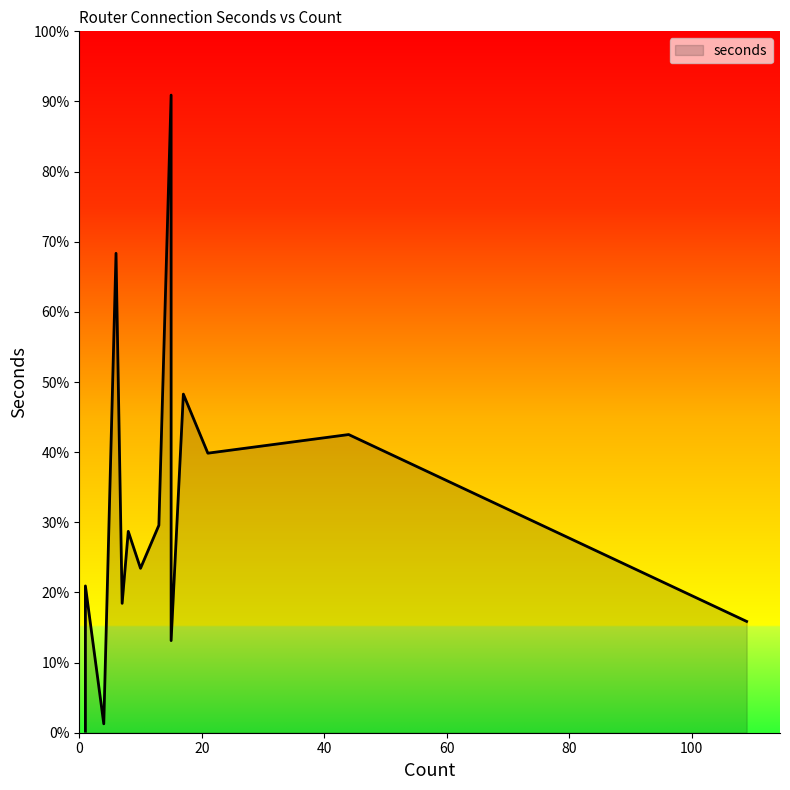

At which label is the value closest to 3413?

11